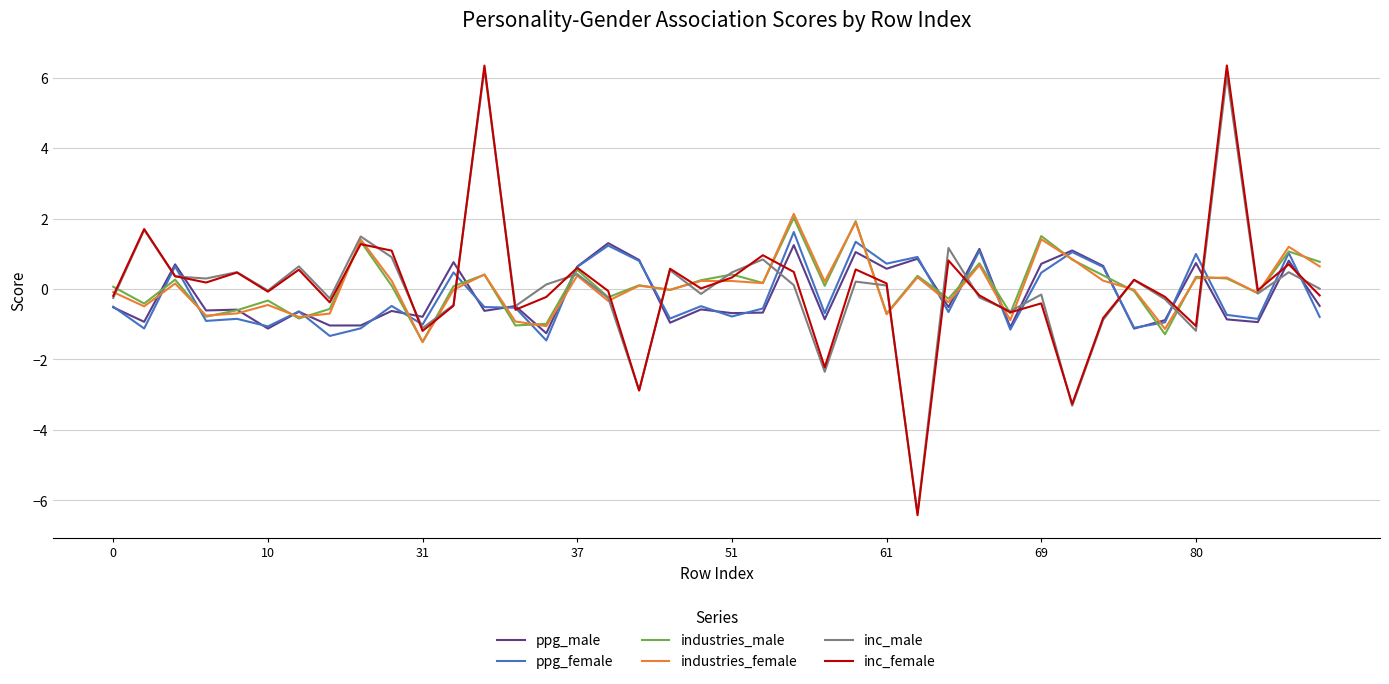

What is the maximum value for inc_male?

6.2